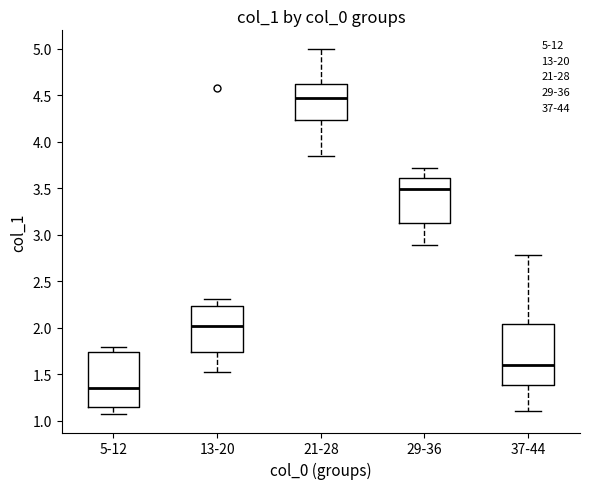

Where does the upper whisker of the box for 21-28 end on the y-axis? The values are not printed on the chart, so give them approximately, as read against the axis.

5.00